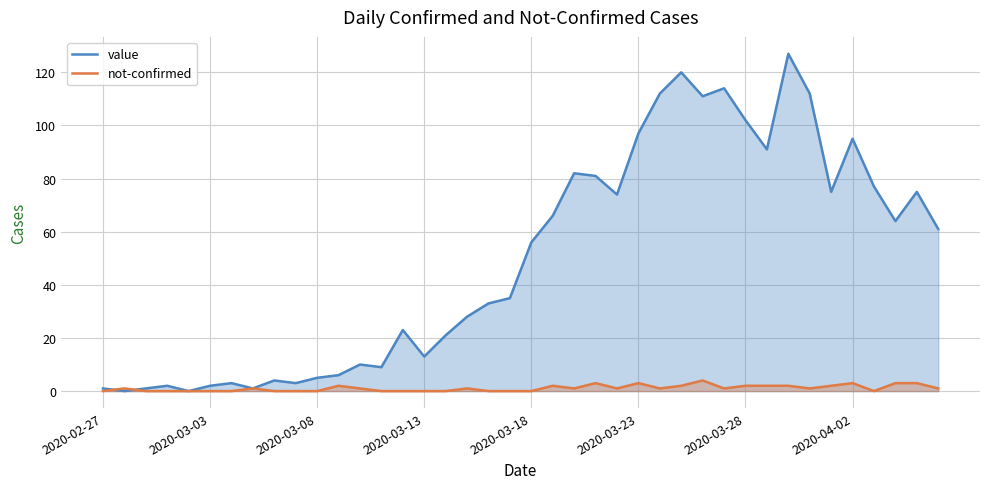

What is the value of the not-confirmed point at the 31st from the left?

2